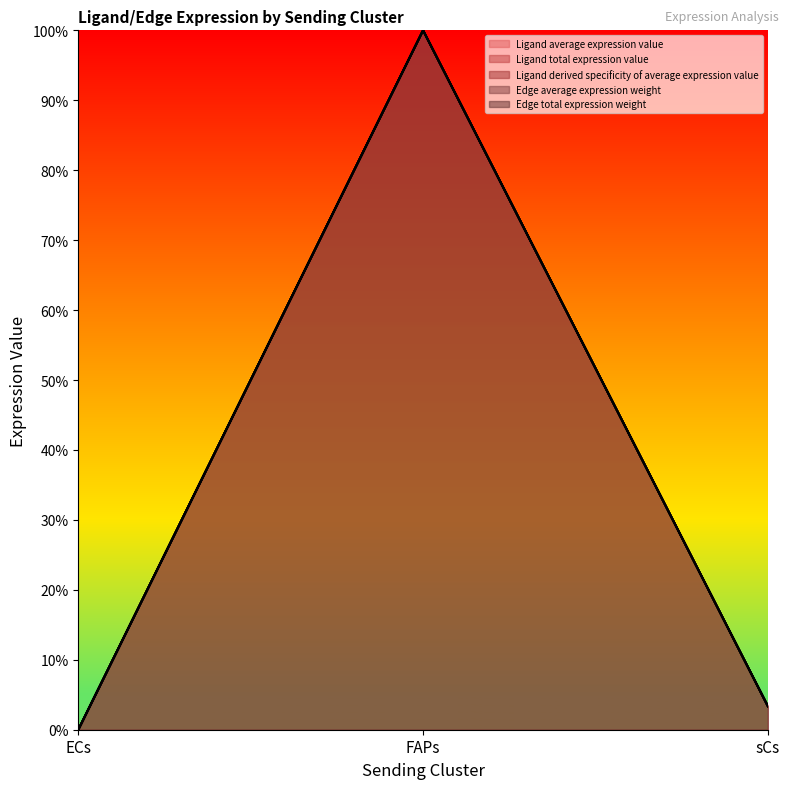

True or false: Ligand average expression value has a value of 0.0 at sCs.

True